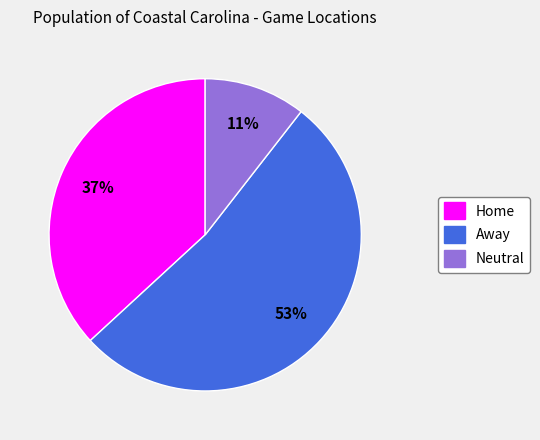

Is the sum of Neutral and Away greater than half?

Yes